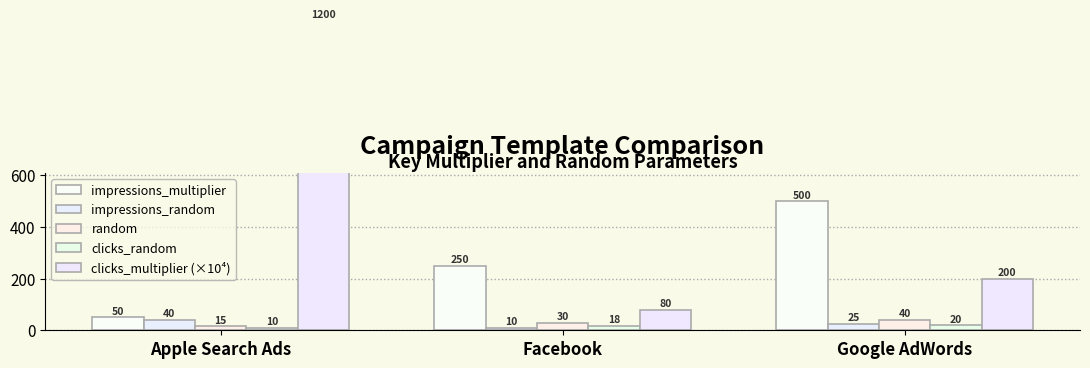

How many impressions_multiplier values are between 50 and 500?

3